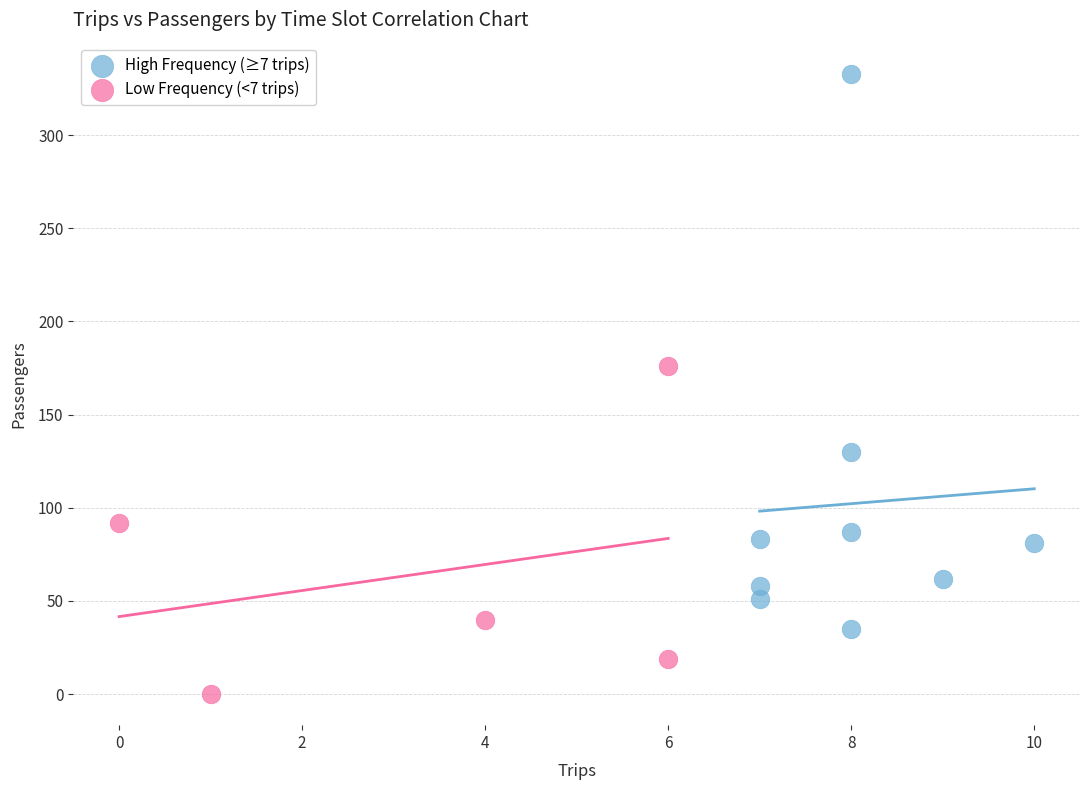

Which series has the largest Y range (max minus min)?

High Frequency (≥7 trips)